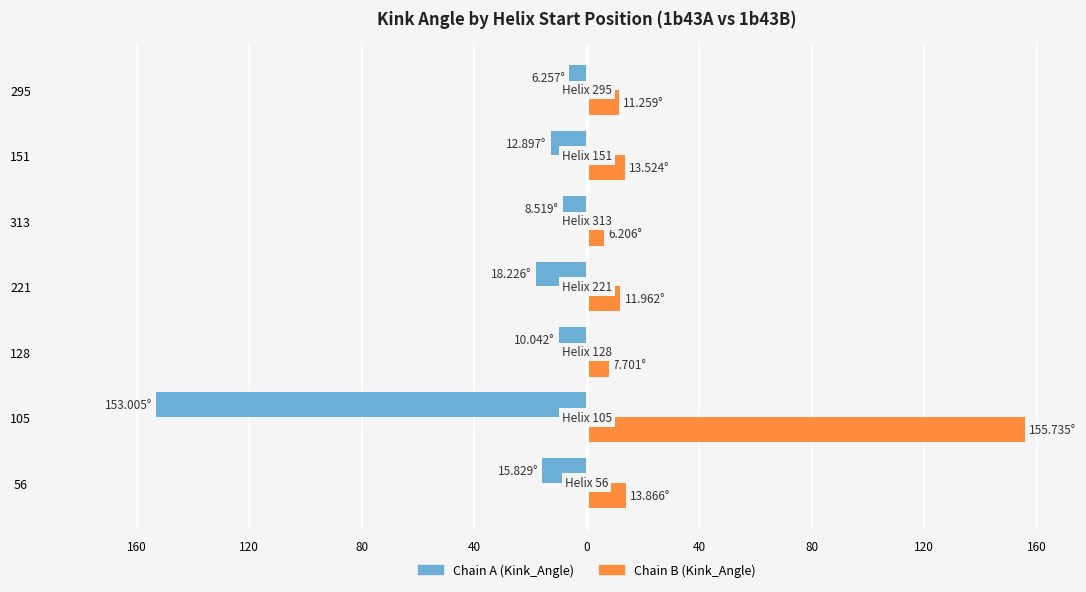

What are all the series names shown in the legend?

Chain A (Kink_Angle), Chain B (Kink_Angle)